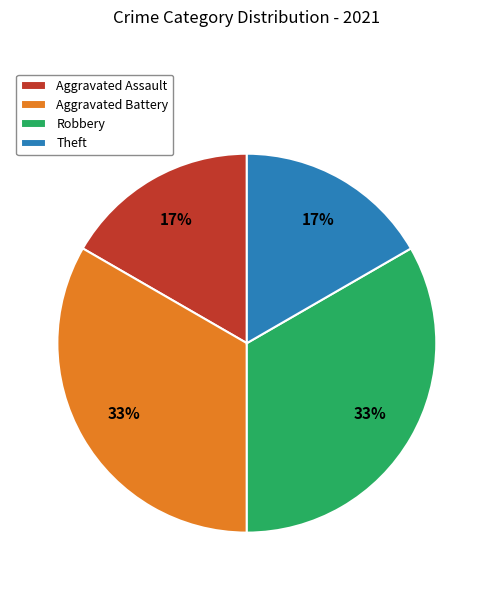

What percentage is the Theft slice, to the nearest percent?

17%